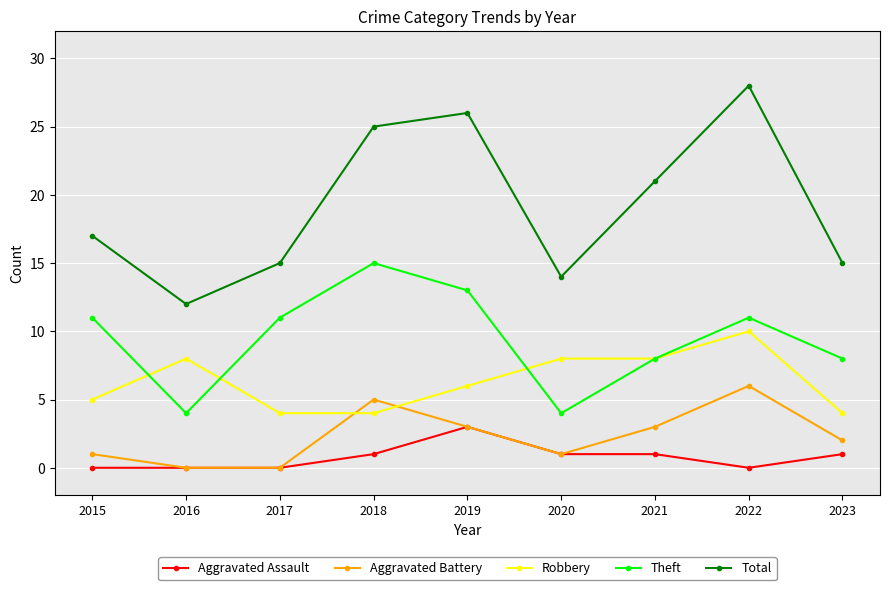

How many distinct data groups are displayed?

5